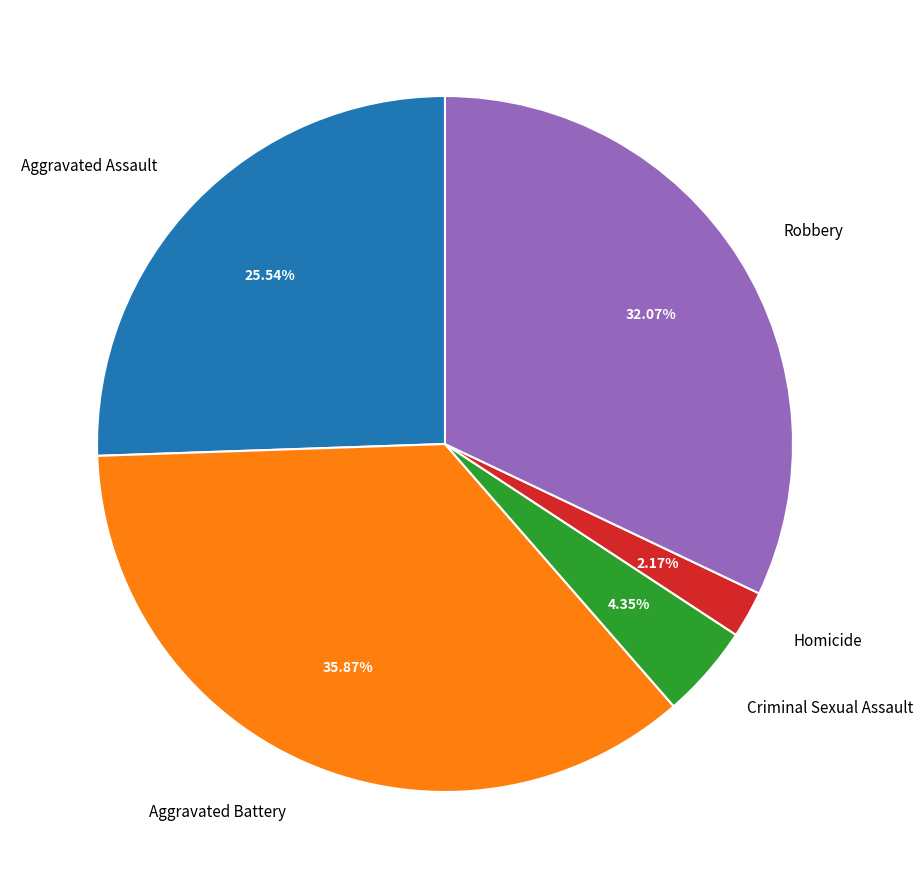

What is the ratio of the value at Aggravated Assault to the value at Robbery?

0.8